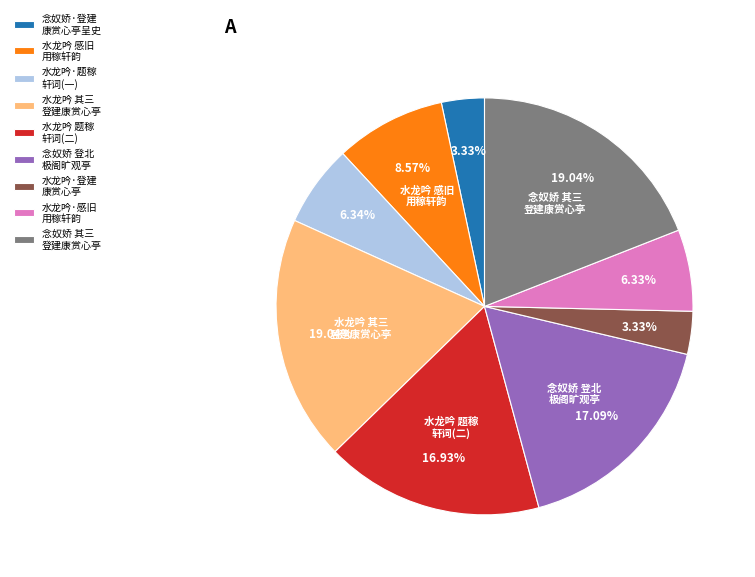

Between 水龙吟 感旧 用稼轩韵 and 念奴娇 登北 极阁旷观亭, which is larger?

念奴娇 登北 极阁旷观亭